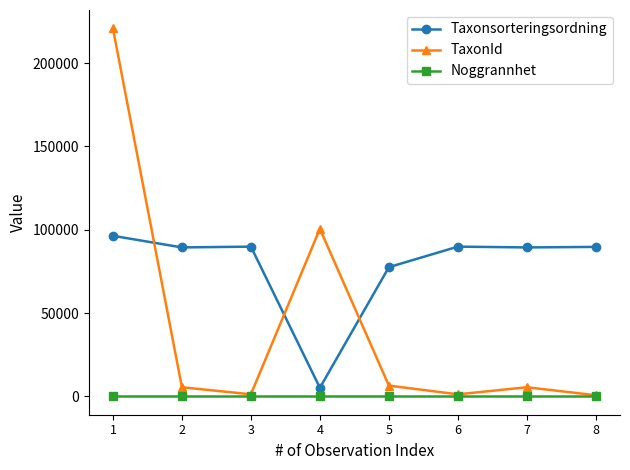

Rank the series by their maximum value, from lowest to highest.

Noggrannhet, Taxonsorteringsordning, TaxonId